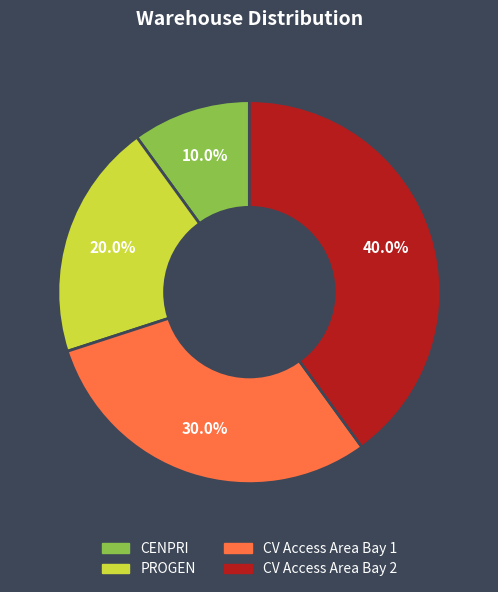

The PROGEN slice represents 20% of the pie. True or false?

True